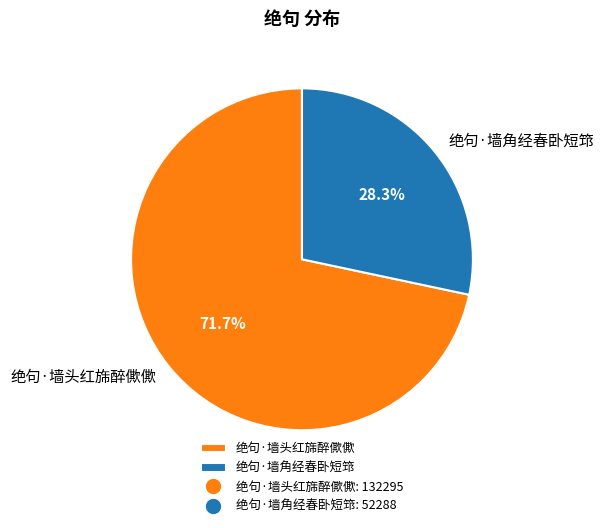

Is there any slice that represents more than half of the pie?

Yes